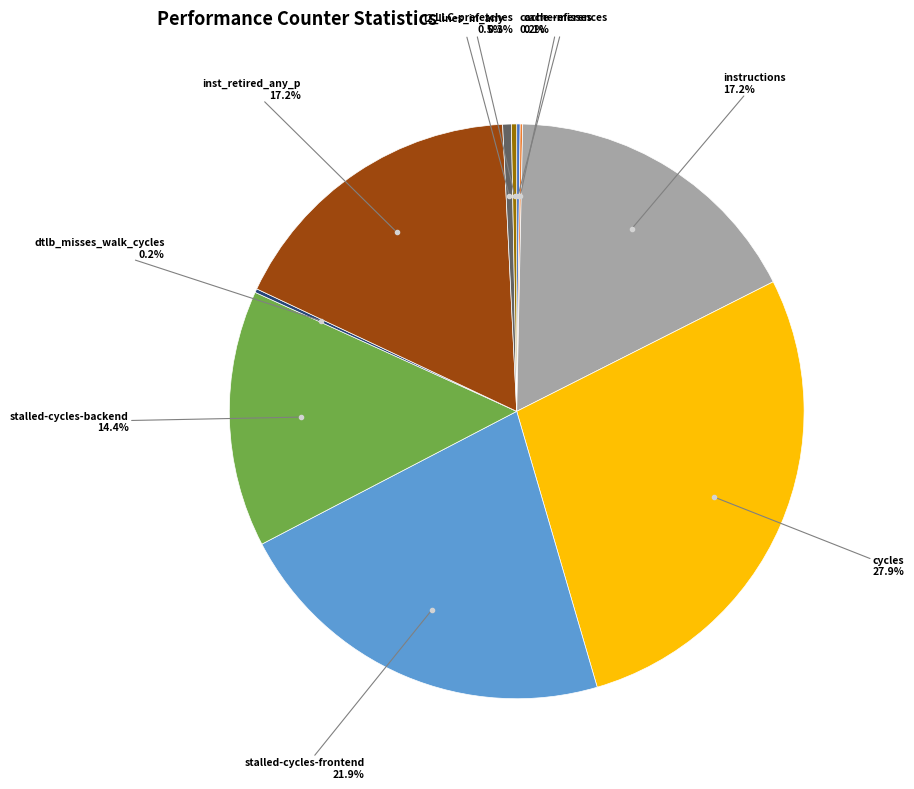

Combined, do instructions and cycles account for over 50%?

No